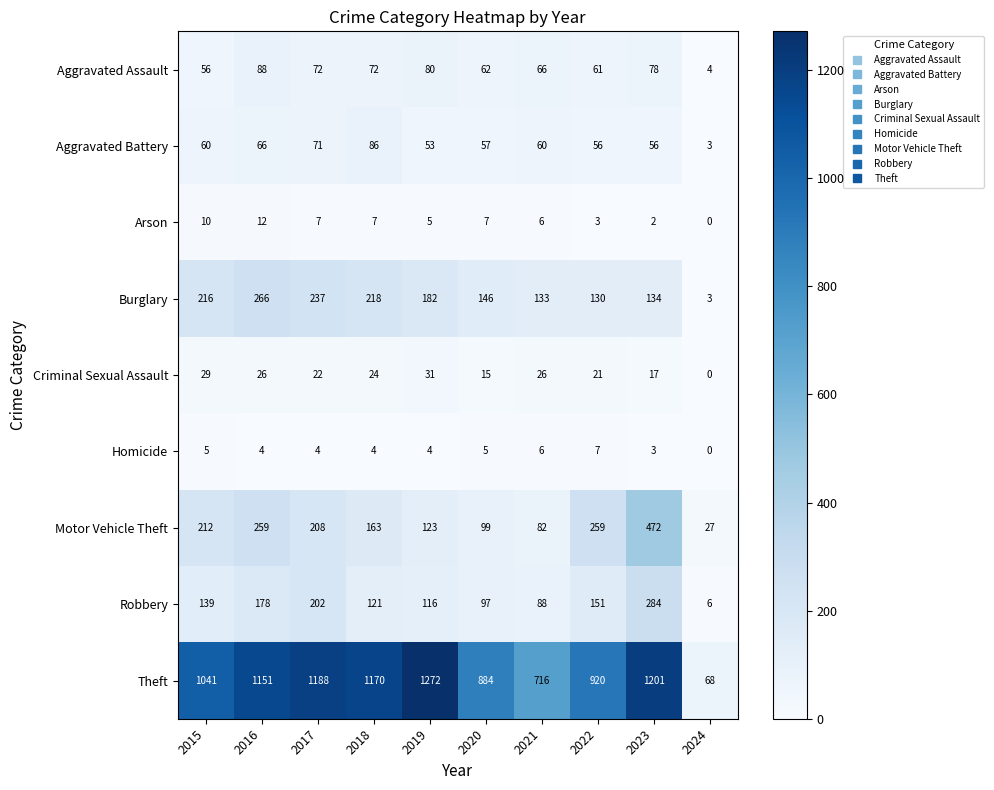

What is the sum of all Theft values?

9611